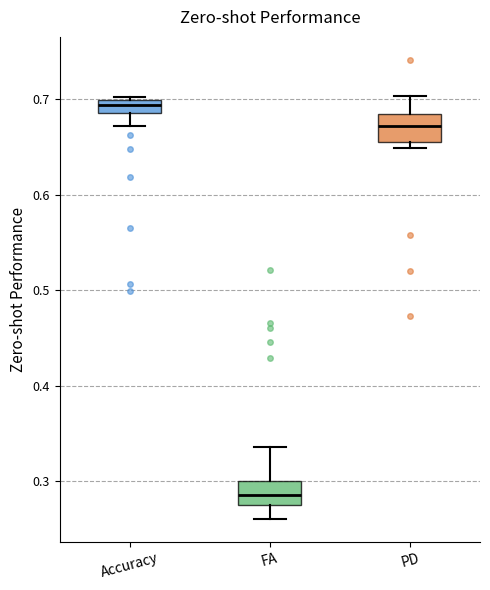

Which box has the lowest median line?

FA